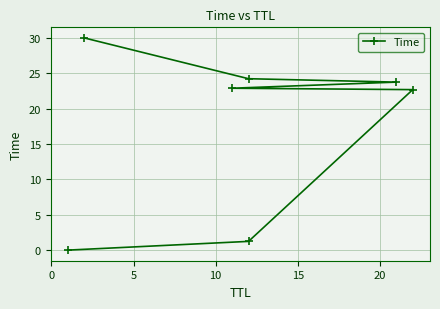

Count the number of categories in the chart.

7